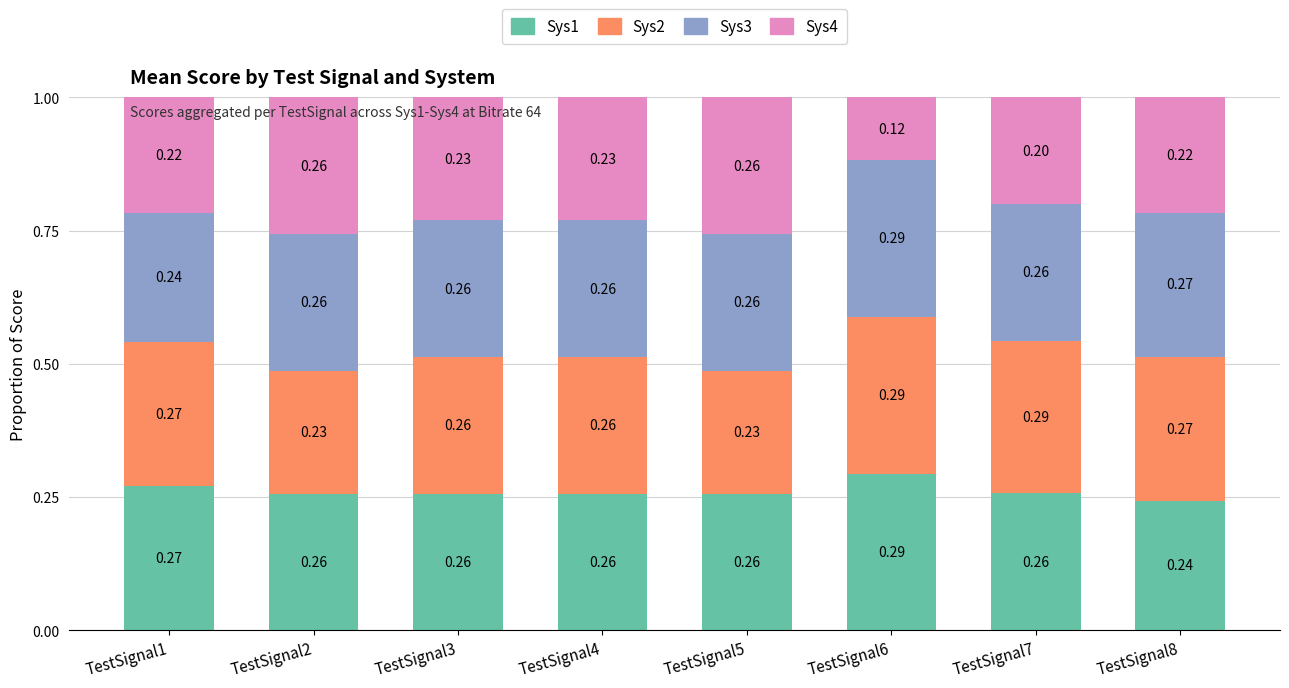

How many series are shown in this chart?

4